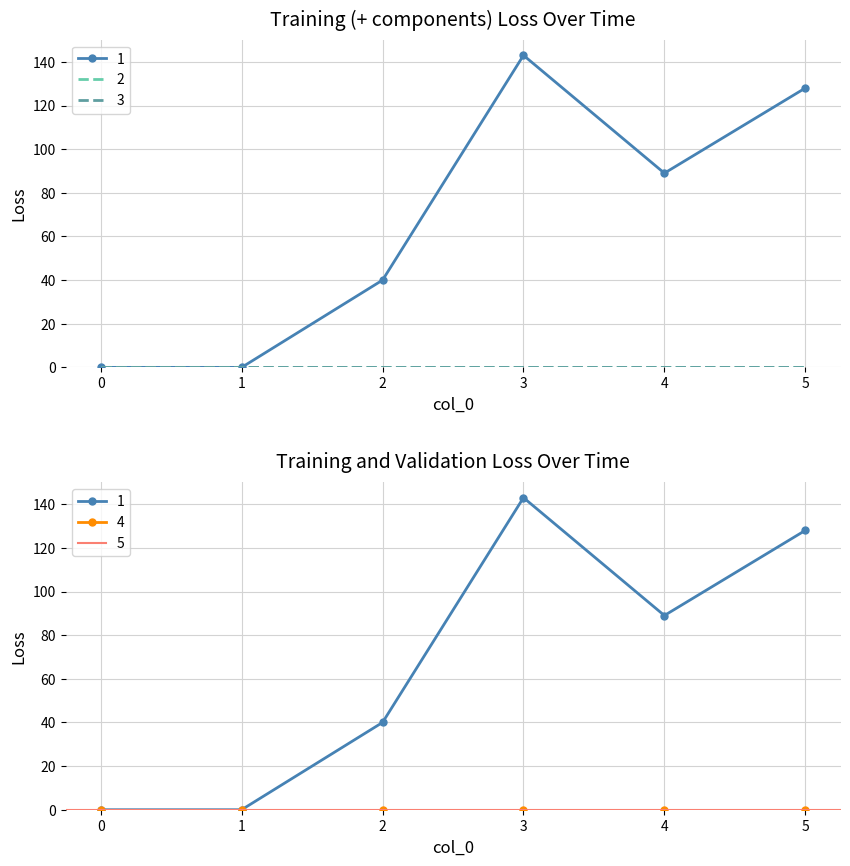

What is the difference between the maximum and second lowest values in the 1 series?

143